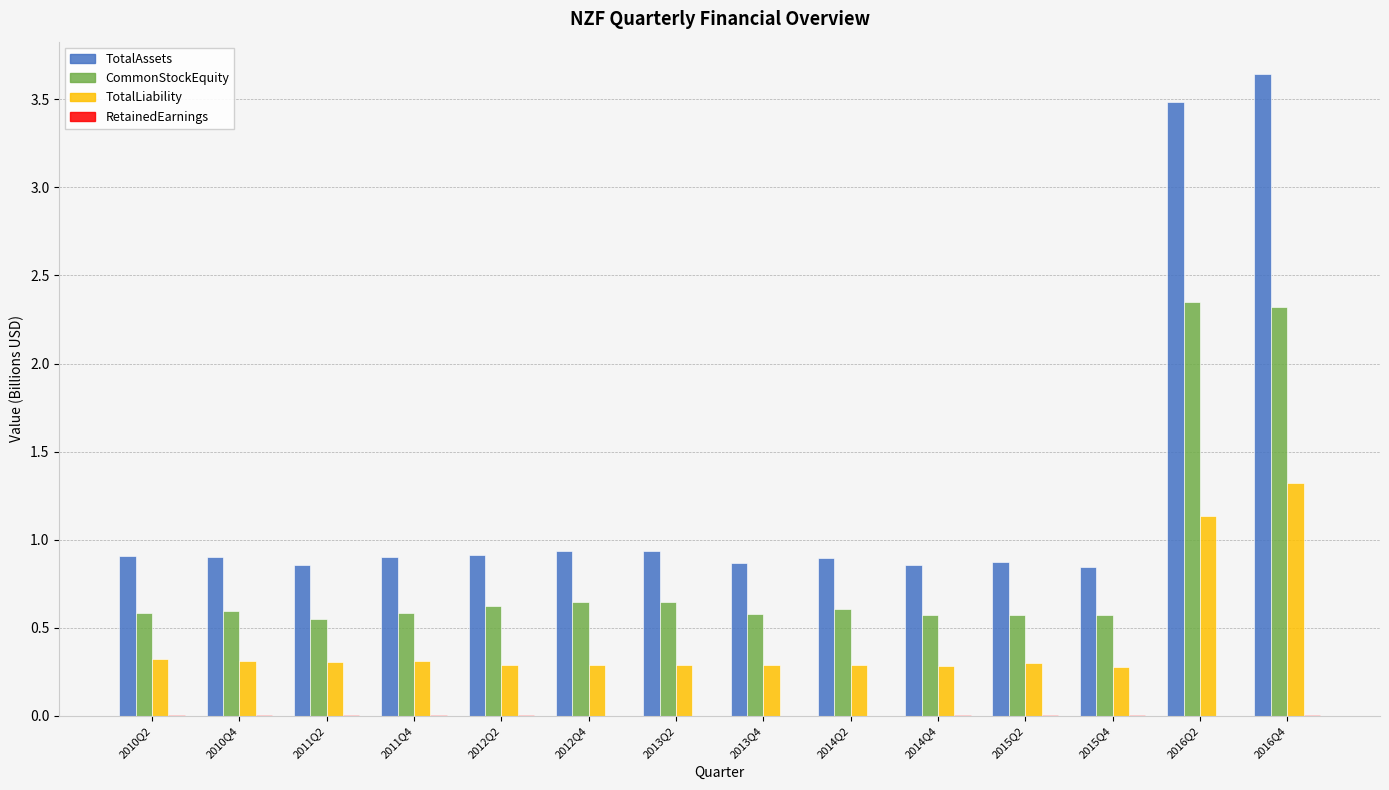

At which label does TotalAssets reach its peak?

2016Q4